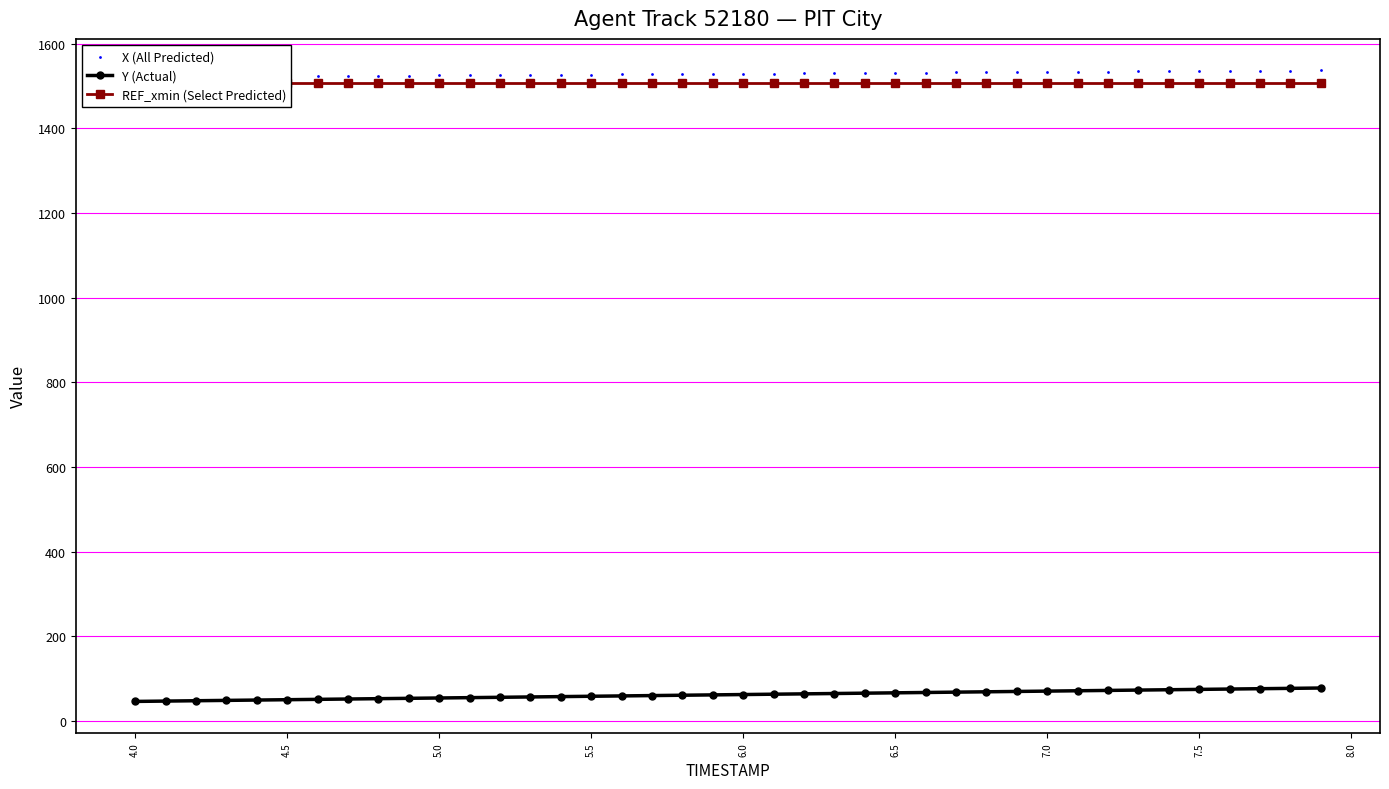

What are all the series names shown in the legend?

Y (Actual), REF_xmin (Select Predicted), X (All Predicted)